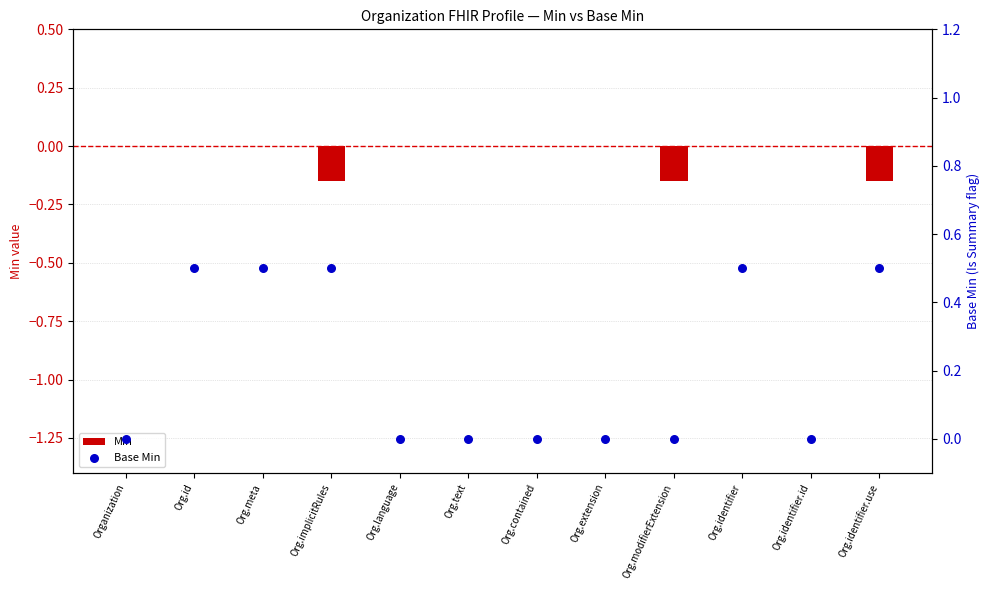

Which series contains the lowest Y value?

Min